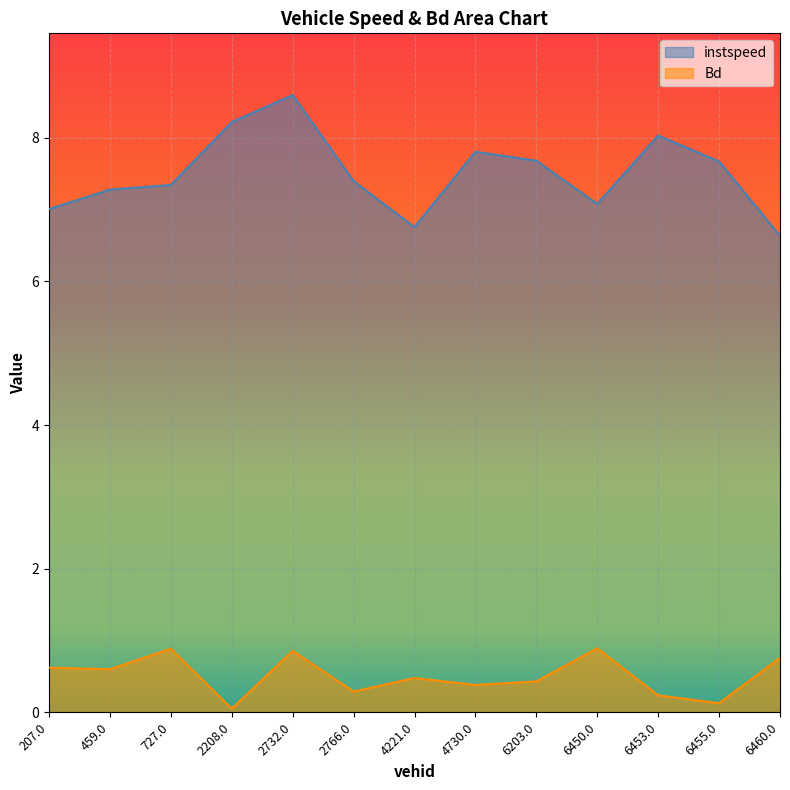

True or false: instspeed and Bd intersect in this chart.

False